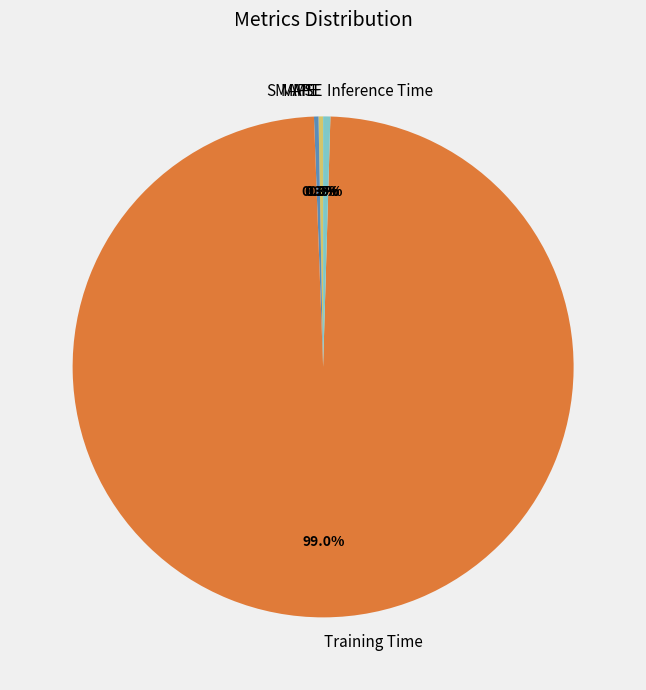

How much of the chart is everything except SMAPE?

99.7%